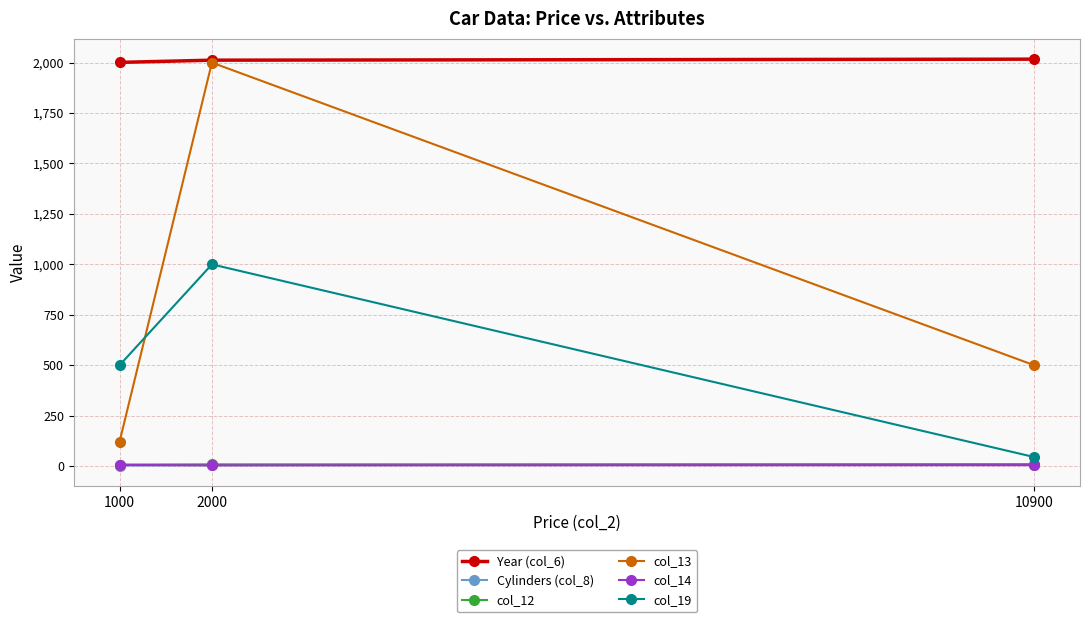

The col_19 series shows 629 at 2000. True or false?

False